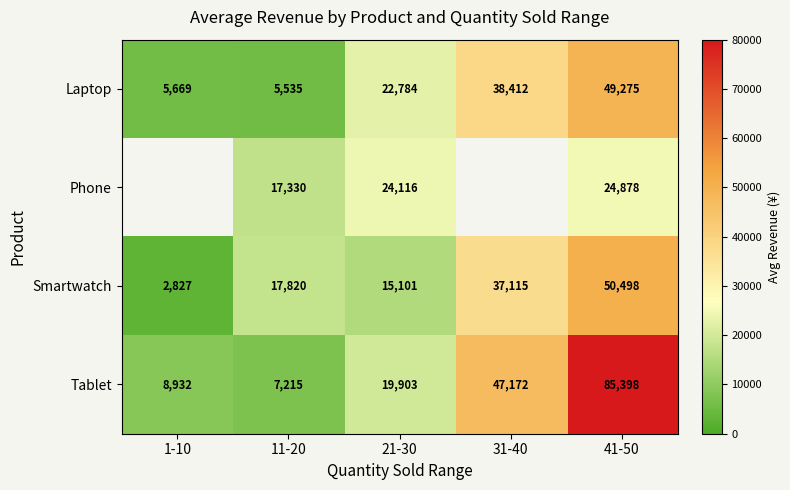

Rank the series at 11-20 from lowest to highest value.

Laptop, Tablet, Phone, Smartwatch